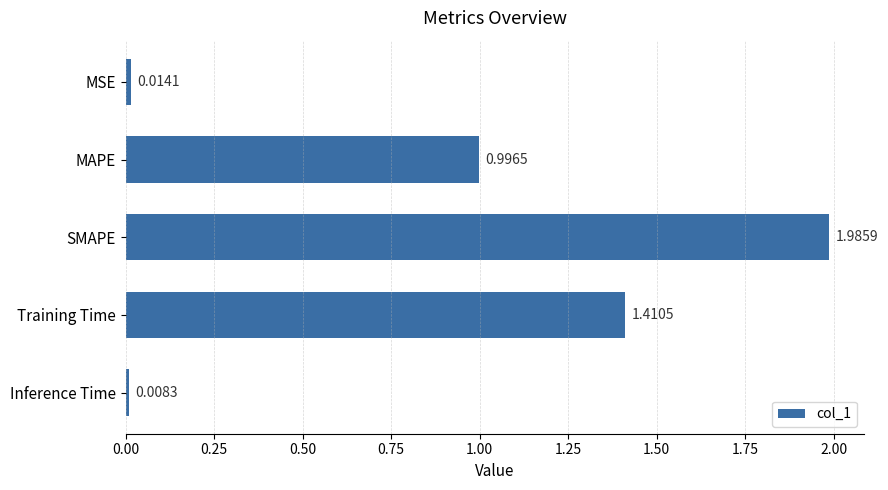

At which category does the chart reach its minimum across all series?

Inference Time